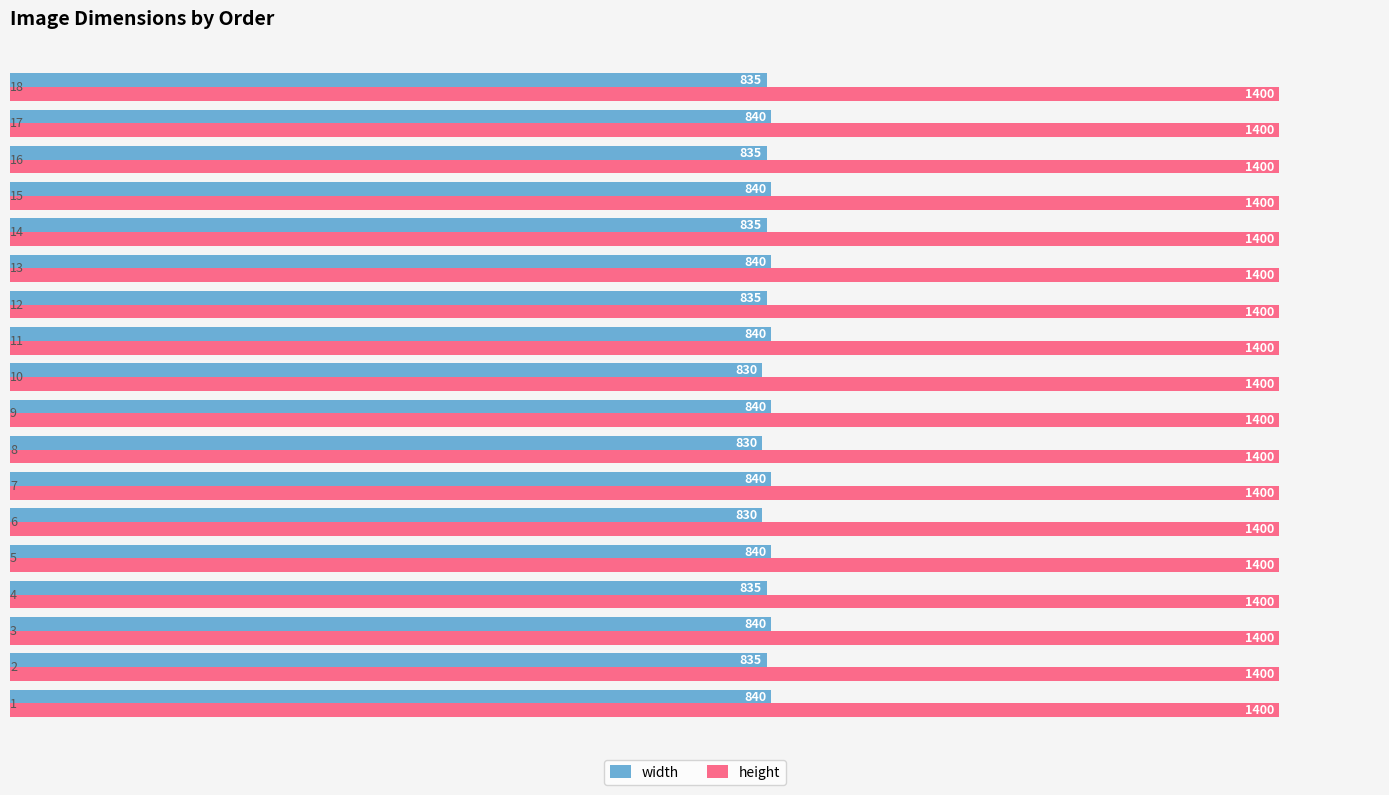

How many width values are between 835 and 840?

15